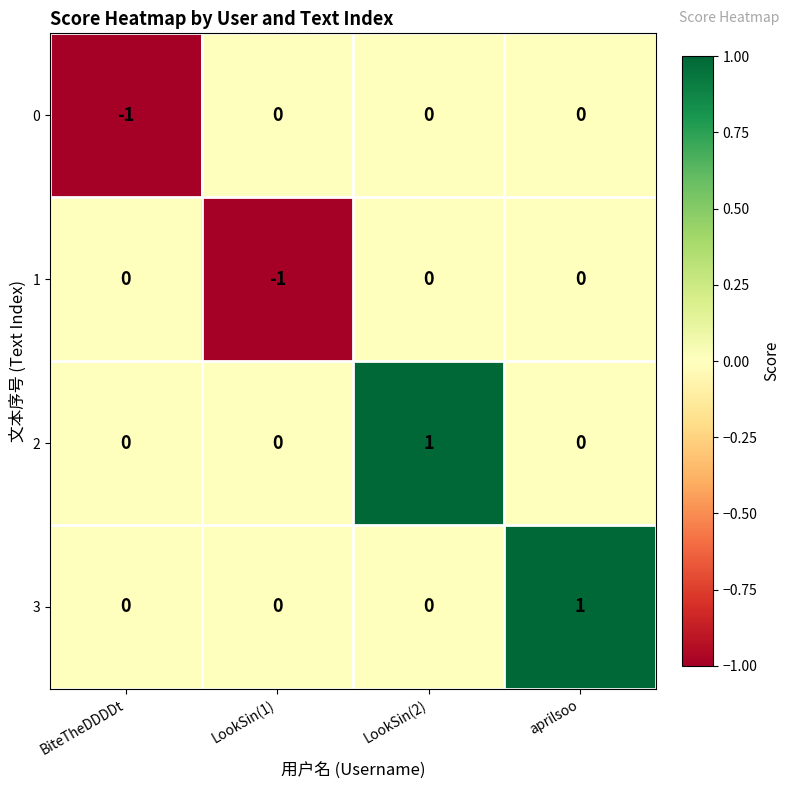

Count the 2 values in the range 0 to 1.

4